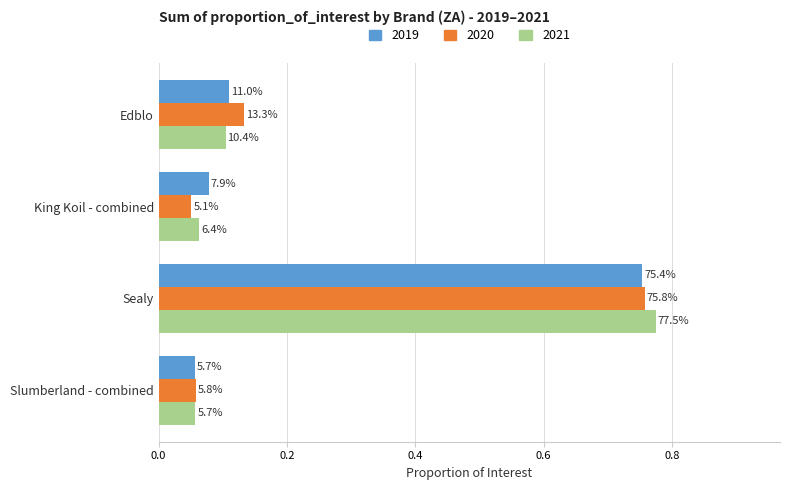

Reading left to right, what are all the values shown in this chart?

2019: 0.1	0.1	0.8	0.1
2020: 0.1	0.1	0.8	0.1
2021: 0.1	0.1	0.8	0.1